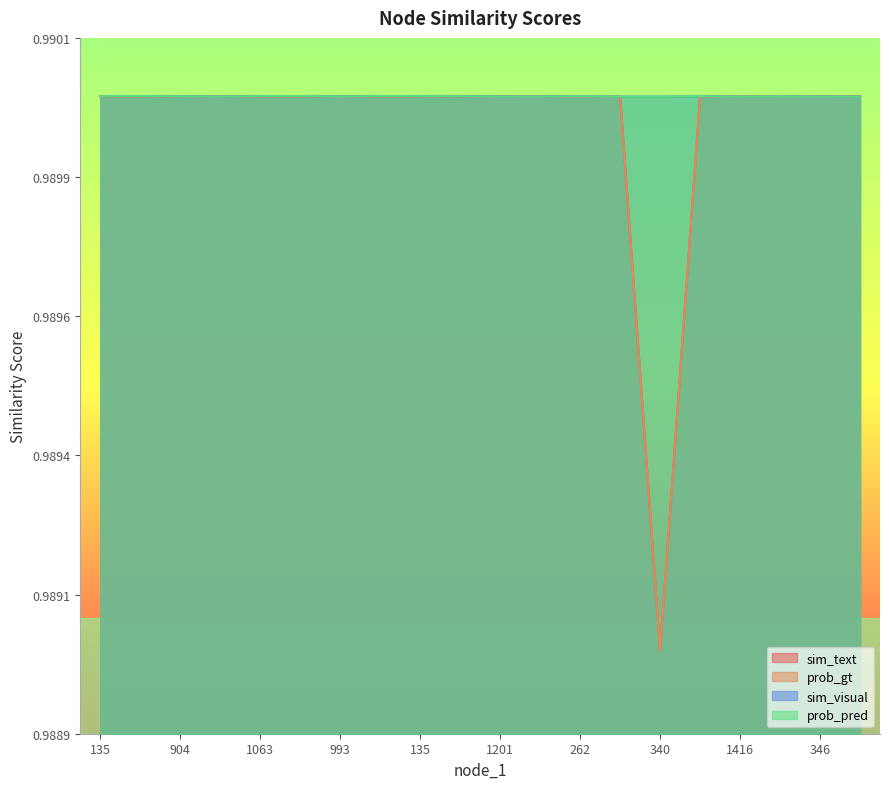

In sim_text, how many points are higher than both neighbors (excluding endpoints)?

5